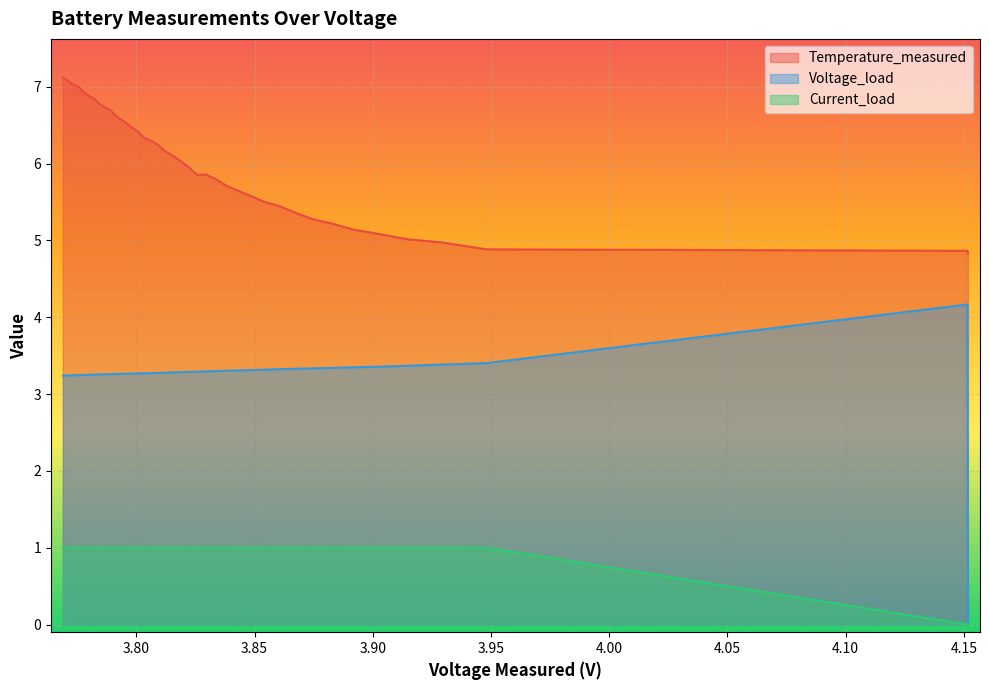

True or false: Temperature_measured has more than 1 points higher than both neighbors.

False